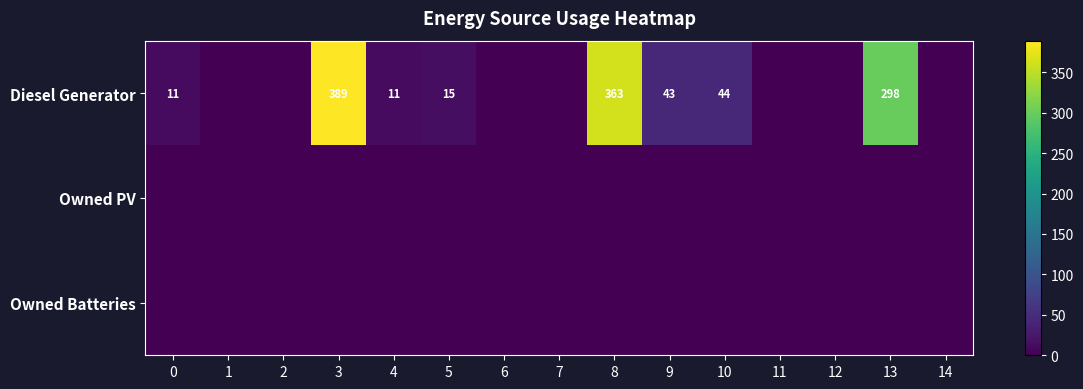

Which category has the lowest value across all series?

1